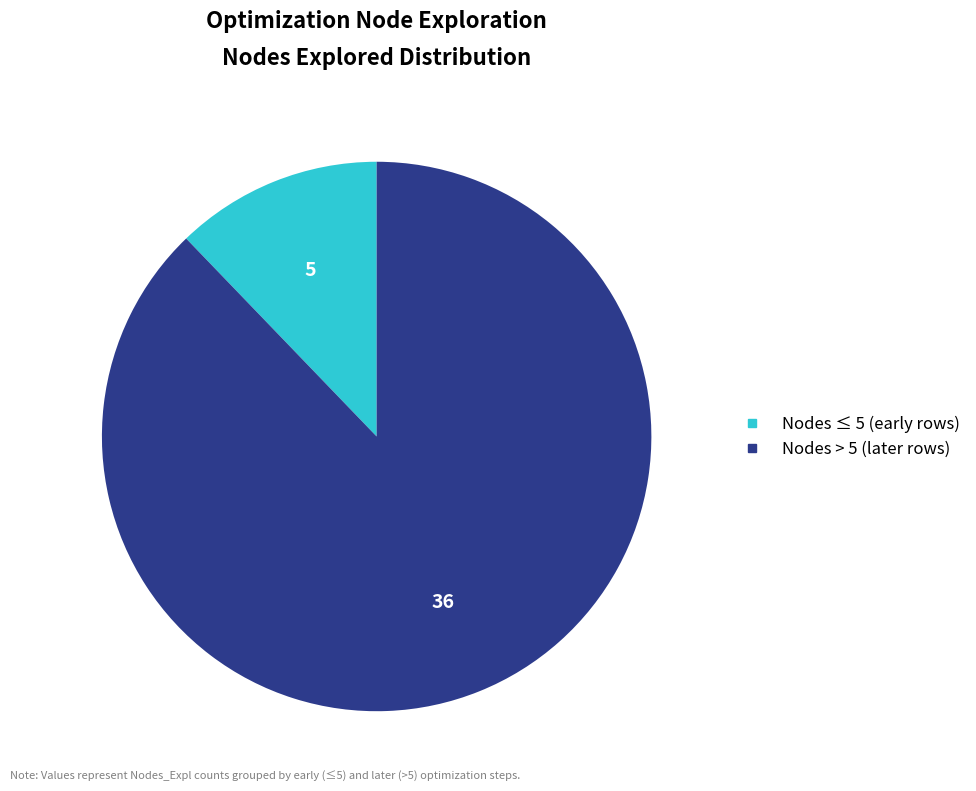

Is there a majority slice in this chart?

Yes